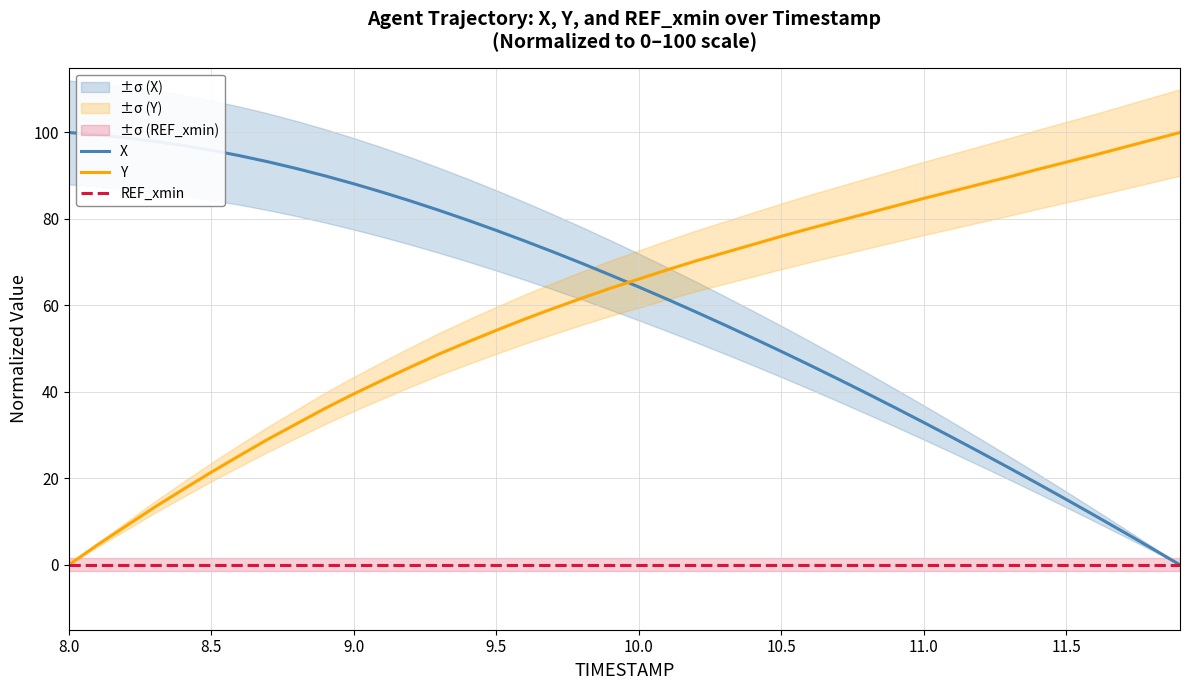

Rank the series by their maximum value, from highest to lowest.

X, Y, REF_xmin